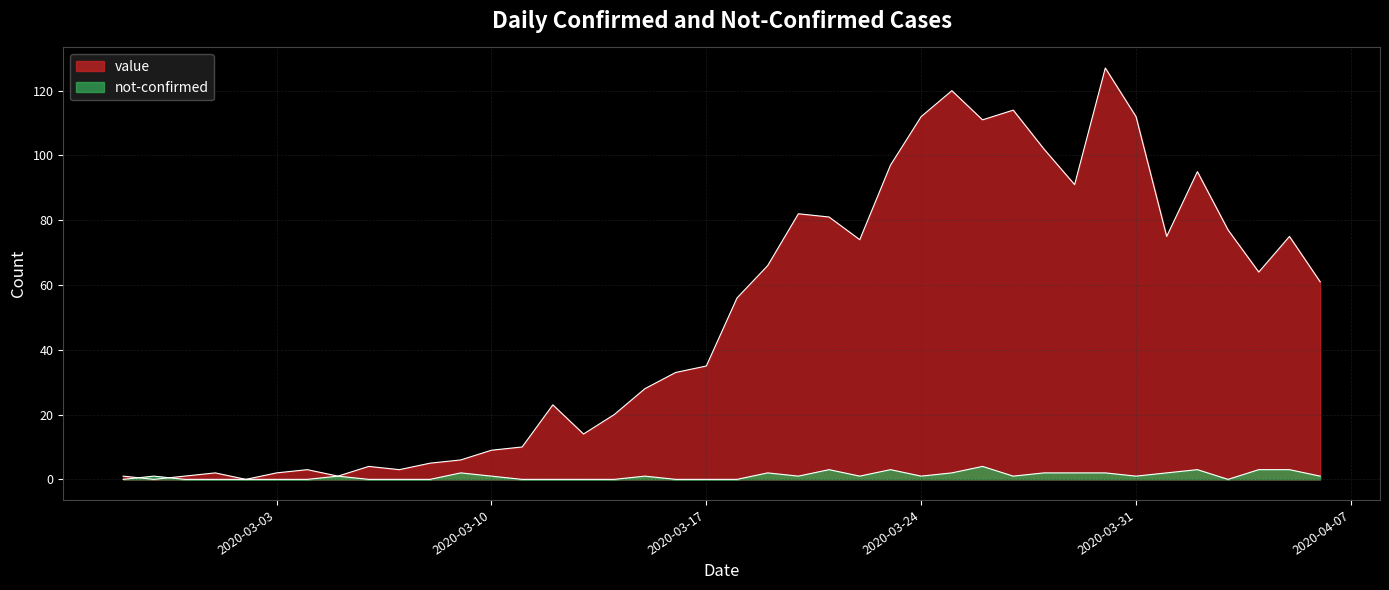

How many data points in not-confirmed are above 1?

13